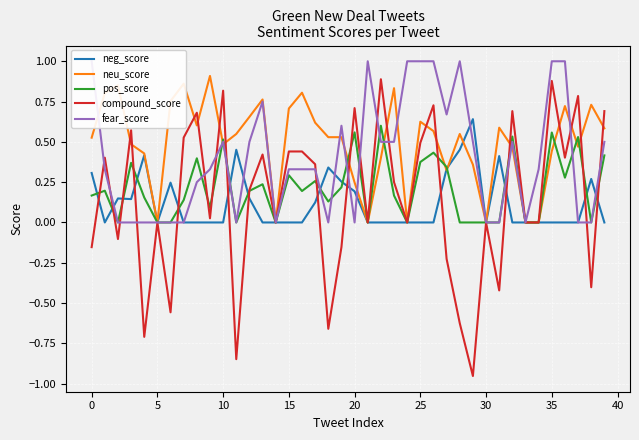

Reading left to right, transcribe all the data shown in this chart.

neg_score: 0.3	0.0	0.1	0.1	0.4	0.0	0.2	0.0	0.0	0.0	0.0	0.5	0.1	0.0	0.0	0.0	0.0	0.1	0.3	0.3	0.2	0.0	0.0	0.0	0.0	0.0	0.0	0.3	0.5	0.6	0.0	0.4	0.0	0.0	0.0	0.0	0.0	0.0	0.3	0.0
neu_score: 0.5	0.8	0.9	0.5	0.4	0.0	0.8	0.9	0.6	0.9	0.5	0.5	0.7	0.8	0.0	0.7	0.8	0.6	0.5	0.5	0.2	0.0	0.4	0.8	0.0	0.6	0.6	0.3	0.5	0.4	0.0	0.6	0.5	0.0	0.0	0.4	0.7	0.5	0.7	0.6
pos_score: 0.2	0.2	0.0	0.4	0.2	0.0	0.0	0.1	0.4	0.1	0.5	0.0	0.2	0.2	0.0	0.3	0.2	0.3	0.1	0.2	0.6	0.0	0.6	0.2	0.0	0.4	0.4	0.3	0.0	0.0	0.0	0.0	0.5	0.0	0.0	0.6	0.3	0.5	0.0	0.4
compound_score: -0.2	0.4	-0.1	0.6	-0.7	0.0	-0.6	0.5	0.7	0.0	0.8	-0.8	0.2	0.4	0.0	0.4	0.4	0.4	-0.7	-0.2	0.7	0.0	0.9	0.2	0.0	0.5	0.7	-0.2	-0.6	-1.0	0.0	-0.4	0.7	0.0	0.0	0.9	0.4	0.8	-0.4	0.7
fear_score: 1.0	0.3	0.0	0.0	0.0	0.0	0.0	0.0	0.2	0.3	0.5	0.0	0.5	0.8	0.0	0.3	0.3	0.3	0.0	0.6	0.0	1.0	0.5	0.5	1.0	1.0	1.0	0.7	1.0	0.5	0.0	0.0	0.5	0.0	0.3	1.0	1.0	0.0	0.0	0.5